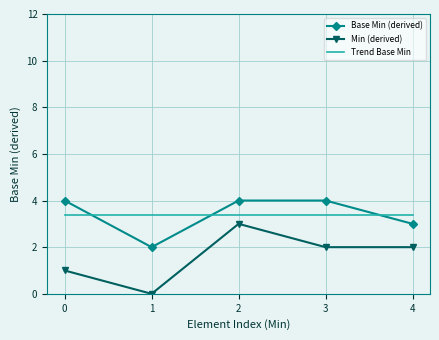

Which series has the largest total across all categories?

Base Min (derived)